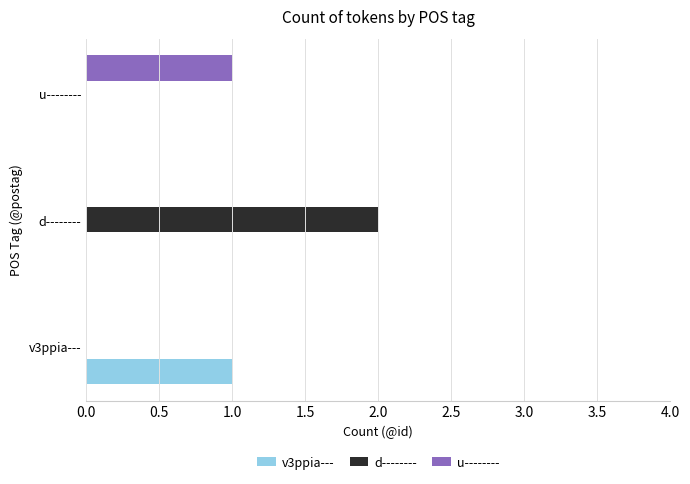

Between v3ppia--- and d--------, which series saw the biggest shift?

d--------